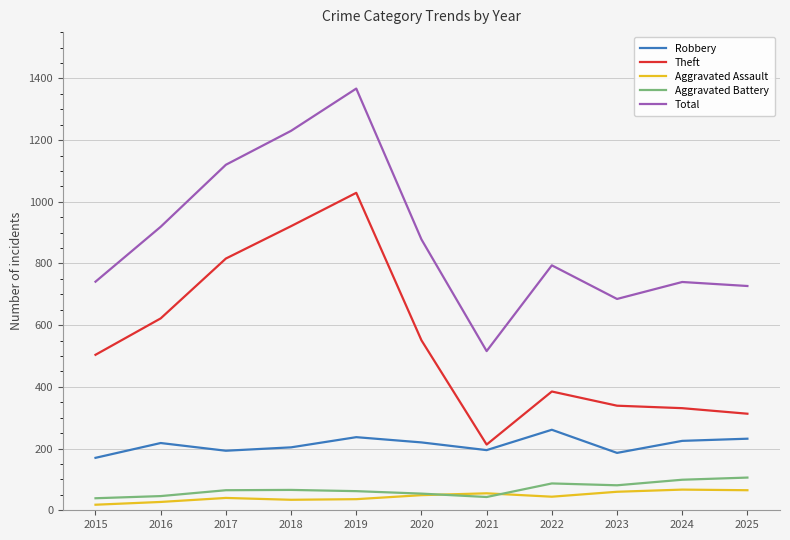

What is the maximum value for Aggravated Battery?

106